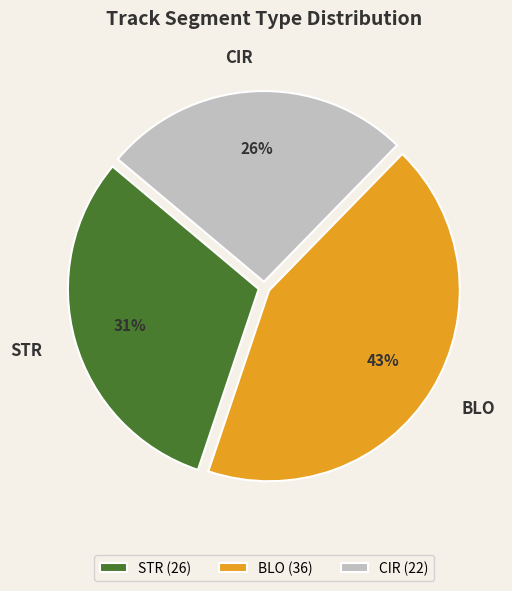

Does STR account for over 50% of the chart?

No